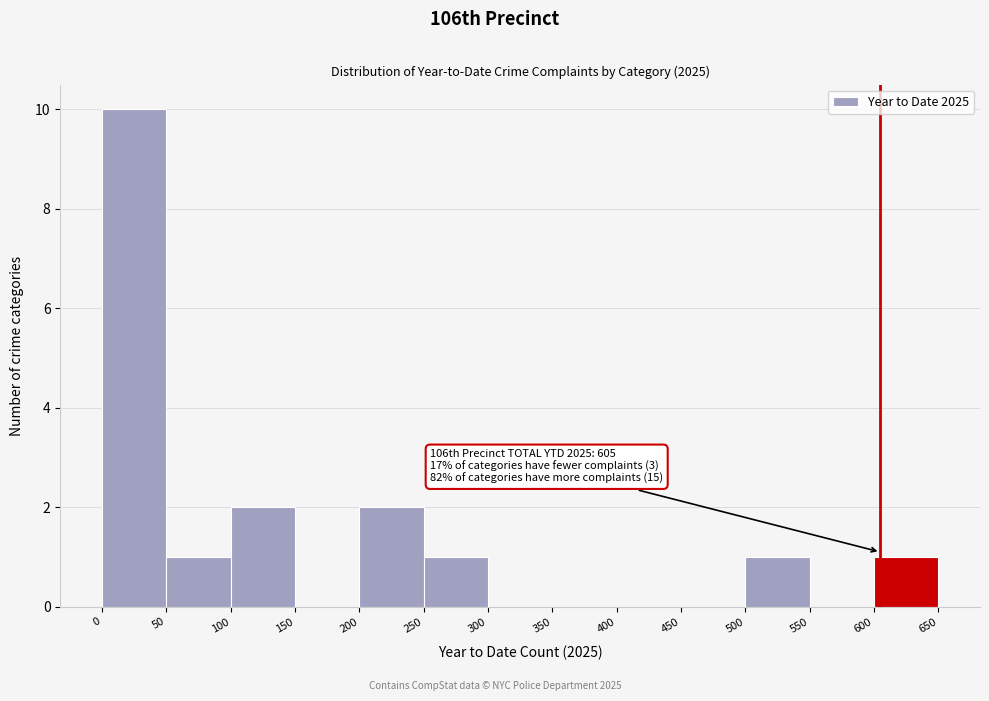

Over which range of the x-axis is the bar tallest?

0 to 50